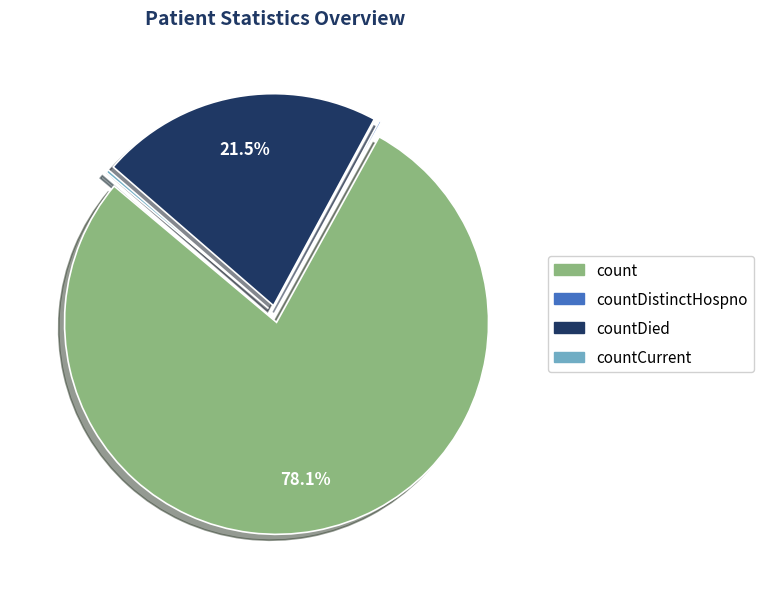

Is there any slice that represents more than half of the pie?

Yes